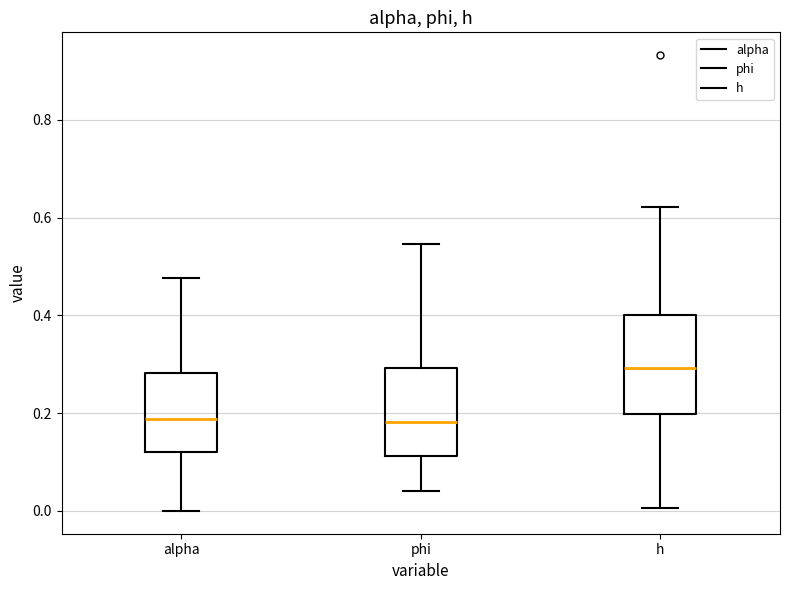

Which box has the highest median line?

h